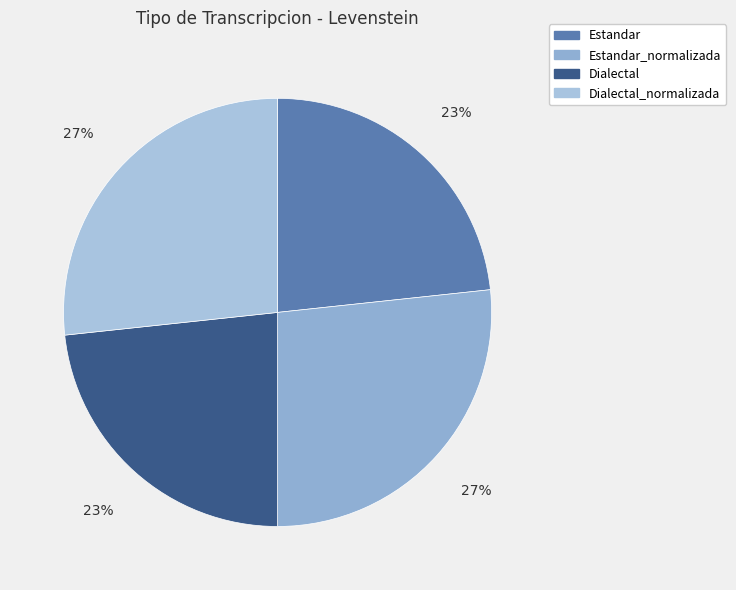

To the nearest percent, what is the combined percentage of Estandar and Dialectal_normalizada?

50%